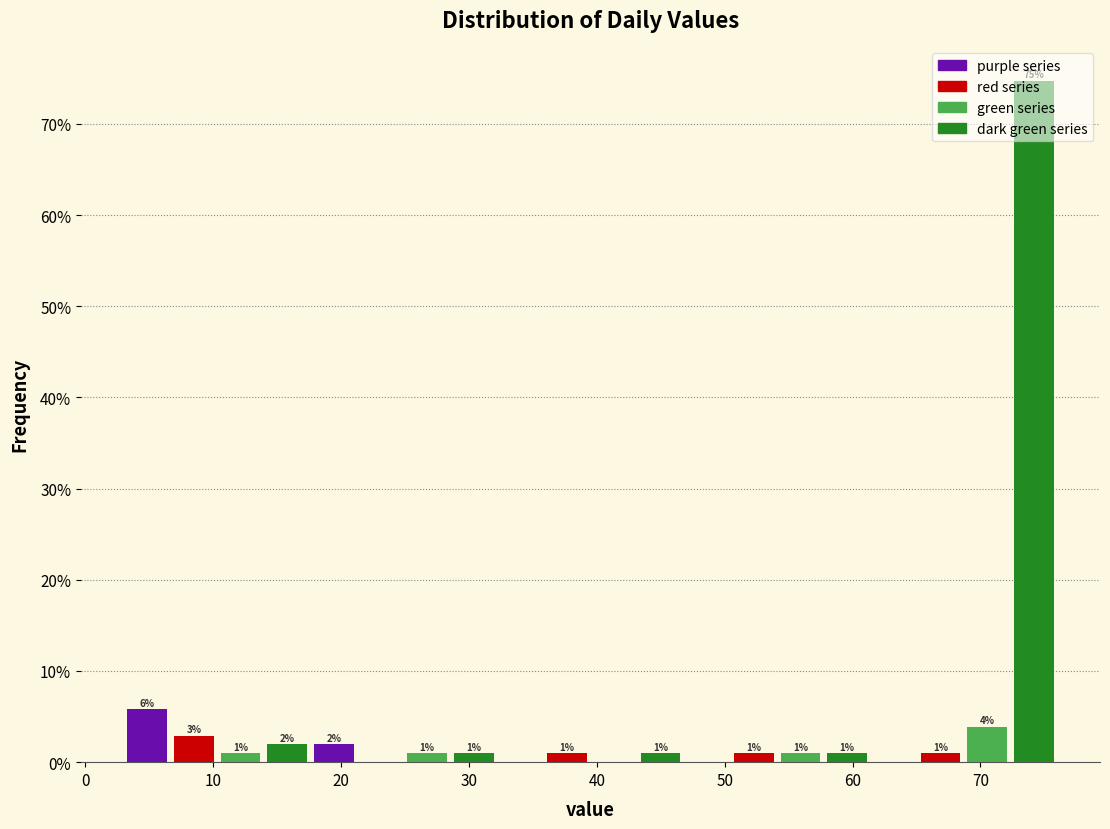

Around what value on the x-axis is the tallest bar? Give the approximate position of its centre, as read against the axis.

74